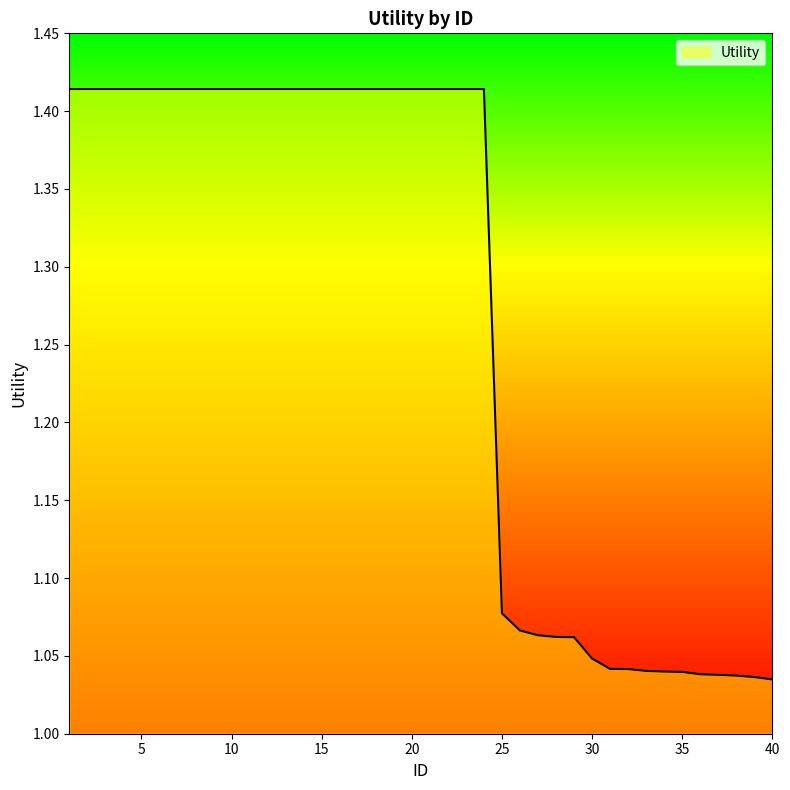

Reading left to right, extract all data points from this chart.

1=1.4	2=1.4	3=1.4	4=1.4	5=1.4	6=1.4	7=1.4	8=1.4	9=1.4	10=1.4	11=1.4	12=1.4	13=1.4	14=1.4	15=1.4	16=1.4	17=1.4	18=1.4	19=1.4	20=1.4	21=1.4	22=1.4	23=1.4	24=1.4	25=1.1	26=1.1	27=1.1	28=1.1	29=1.1	30=1.0	31=1.0	32=1.0	33=1.0	34=1.0	35=1.0	36=1.0	37=1.0	38=1.0	39=1.0	40=1.0